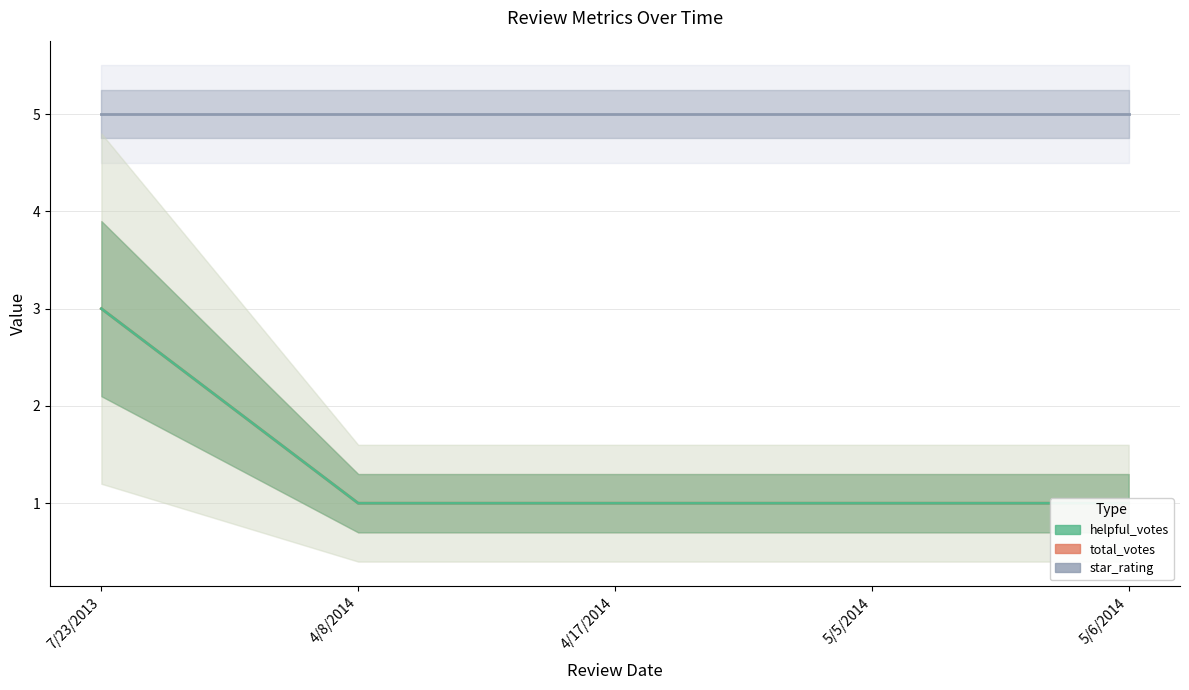

True or false: star_rating and helpful_votes cross at least once.

False